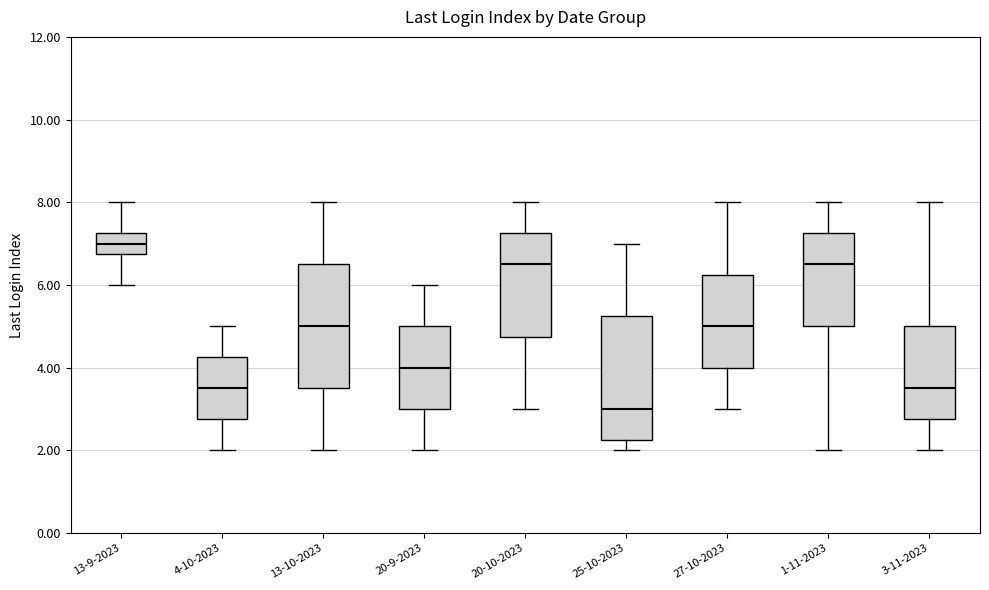

Which box's median line is the highest?

13-9-2023